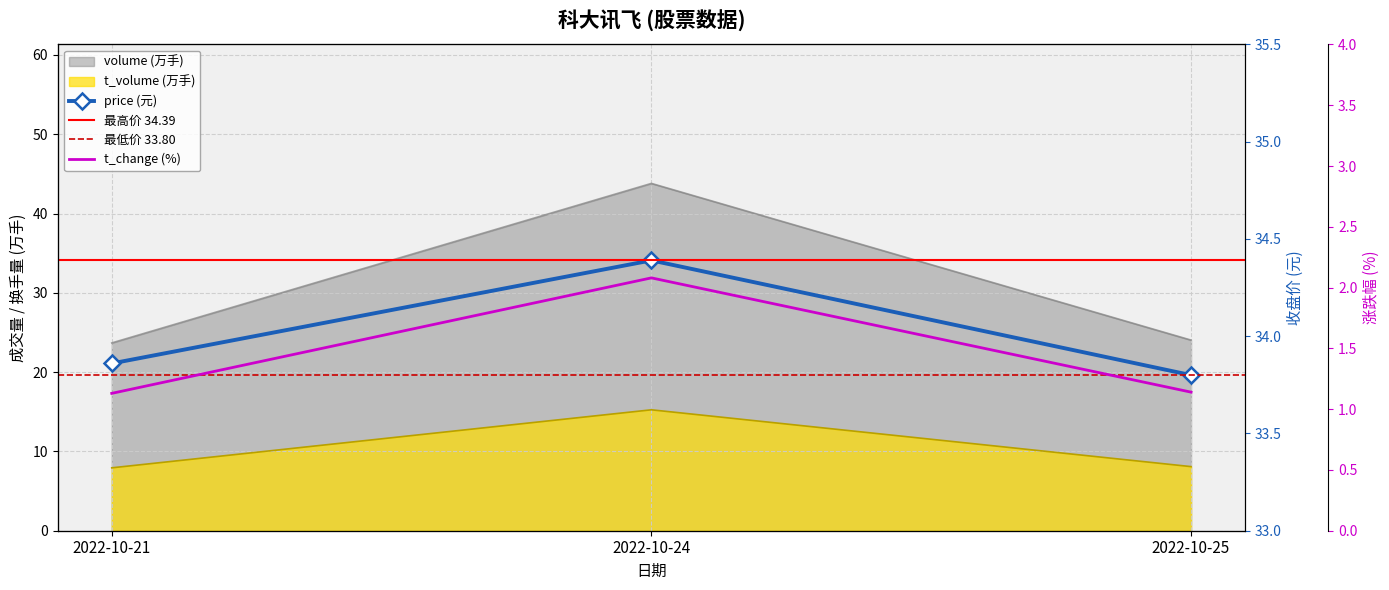

At which category does the chart reach its minimum across all series?

2022-10-21